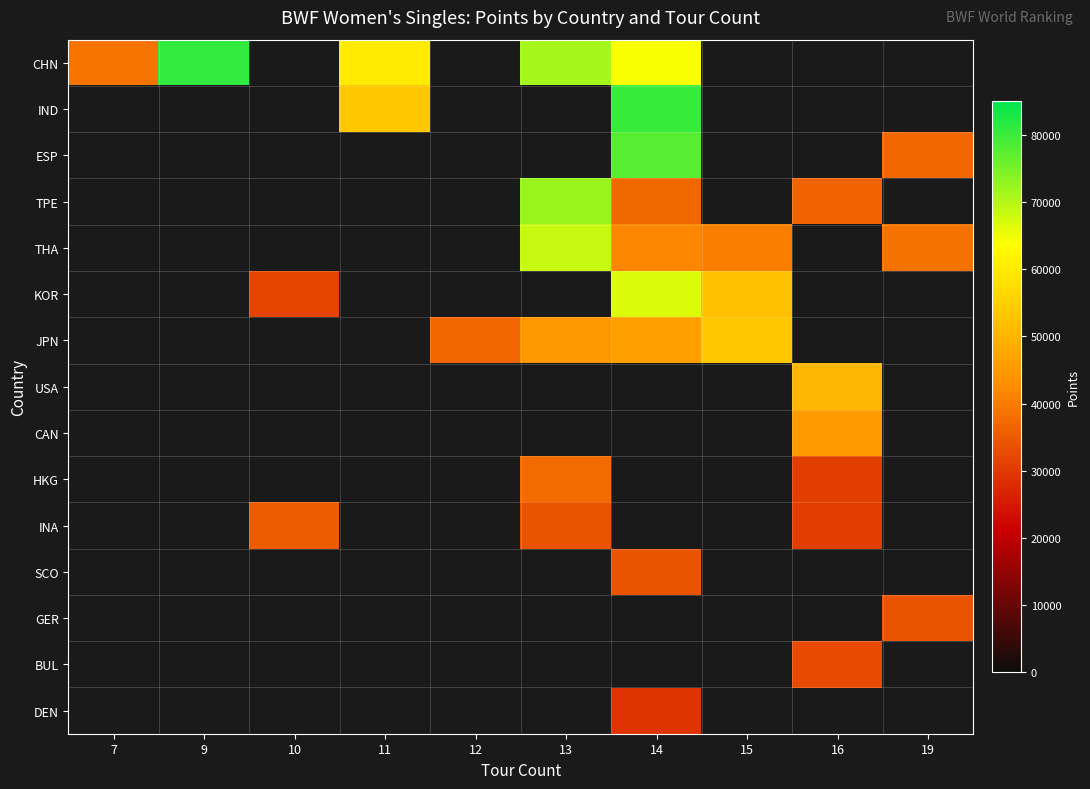

Which category has the highest value across all series?

9